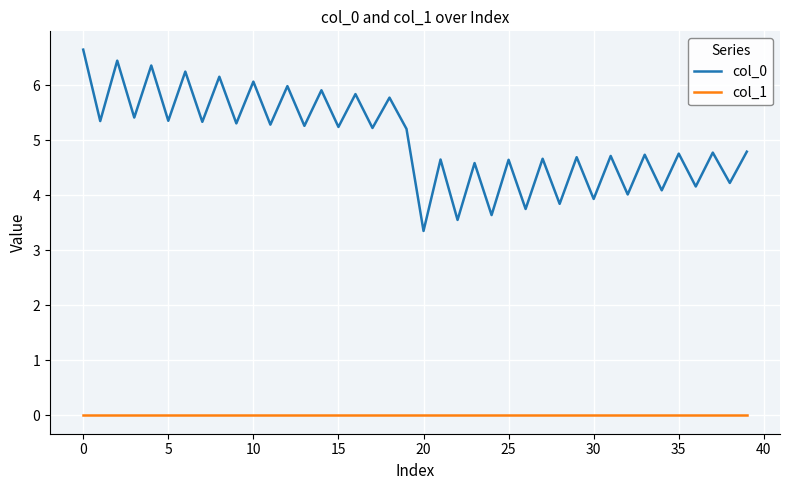

Which series has the widest spread of values?

col_0